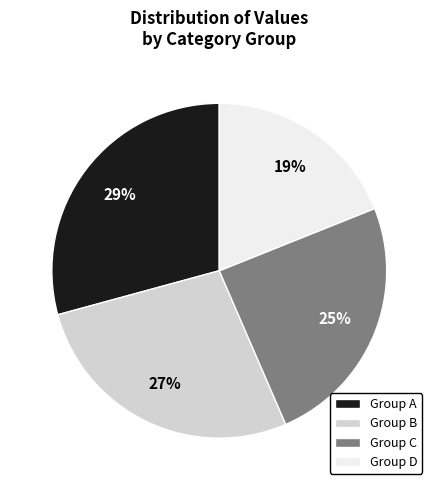

True or false: Group B accounts for 27% of the total.

True